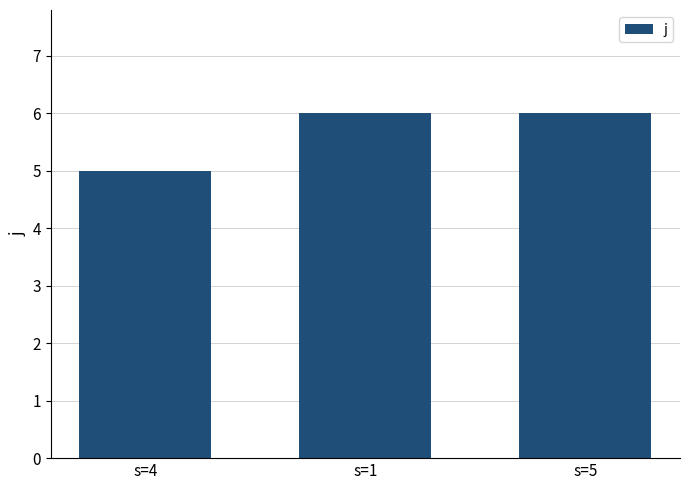

What is the maximum value shown in the chart?

6